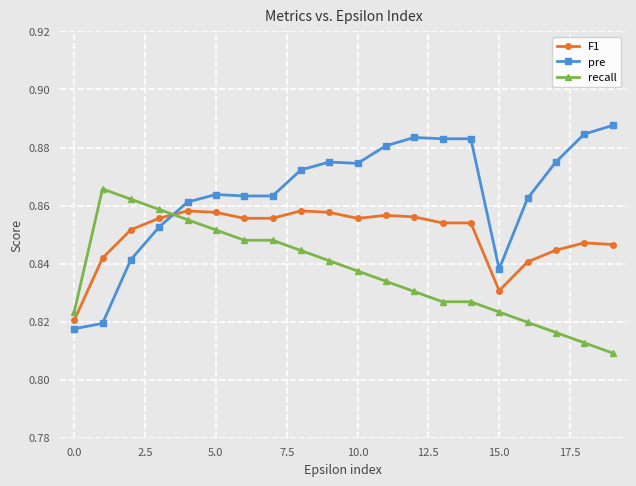

How many pre values are between 0 and 1?

20